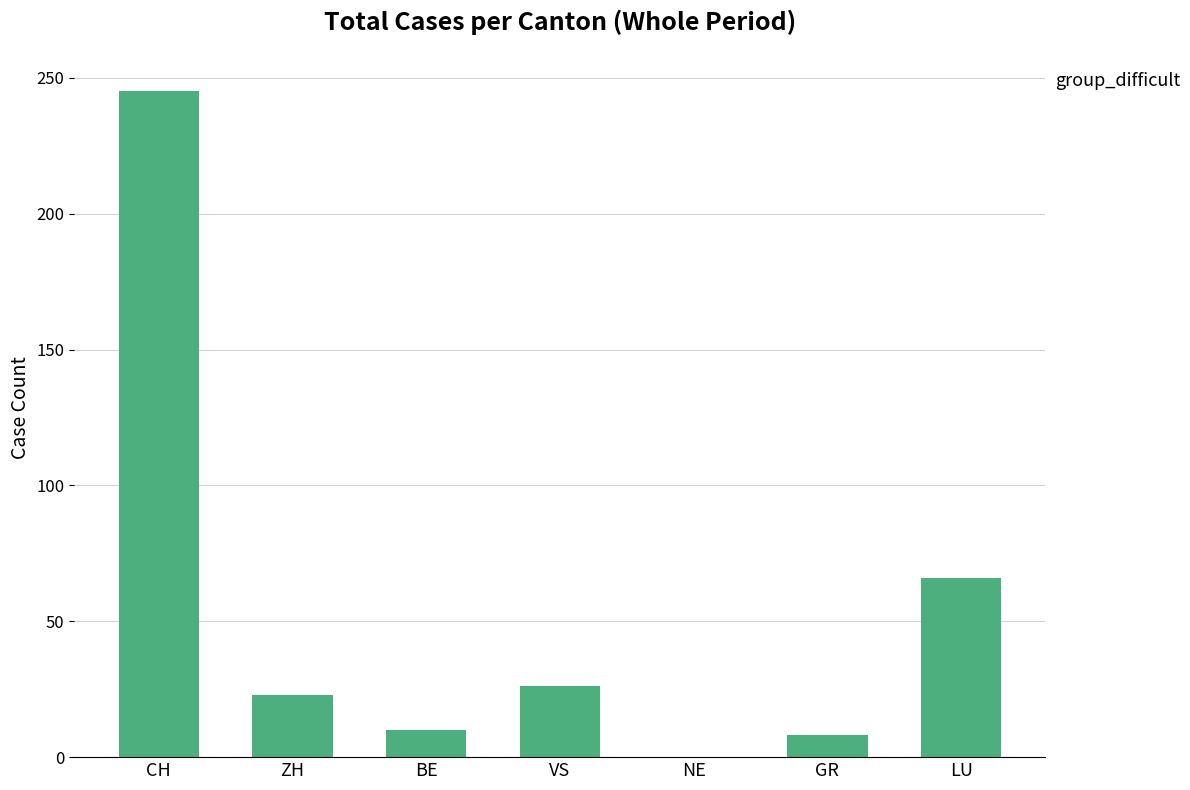

What is the average value?

54